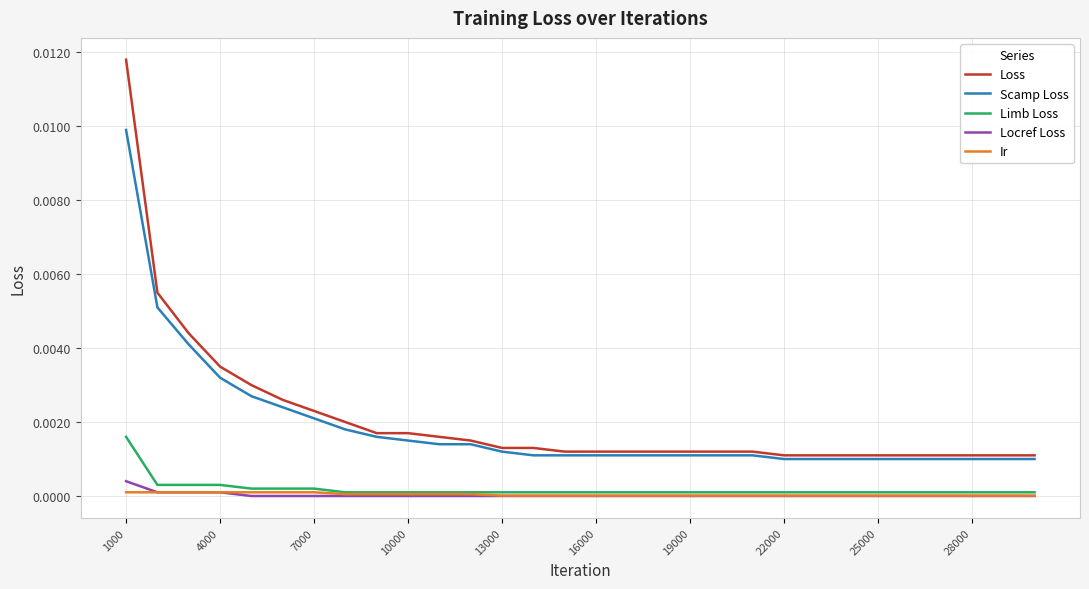

Which series has the widest spread of values?

Loss